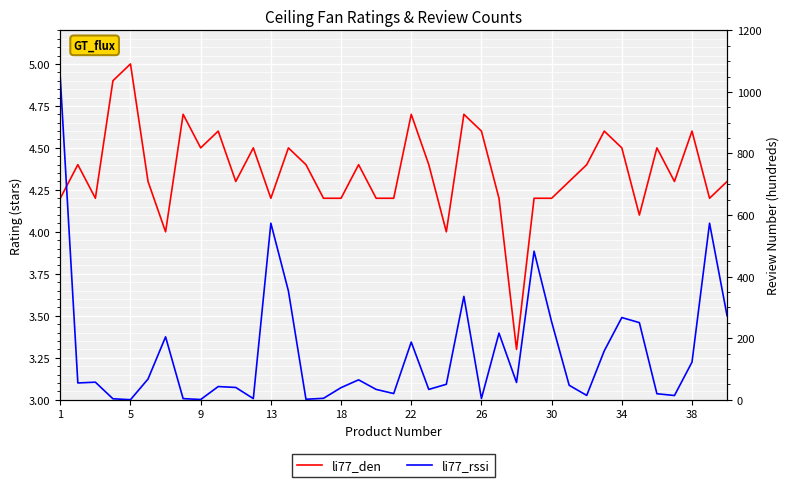

What is the difference between the li77_den values at 38 and 18?

0.4